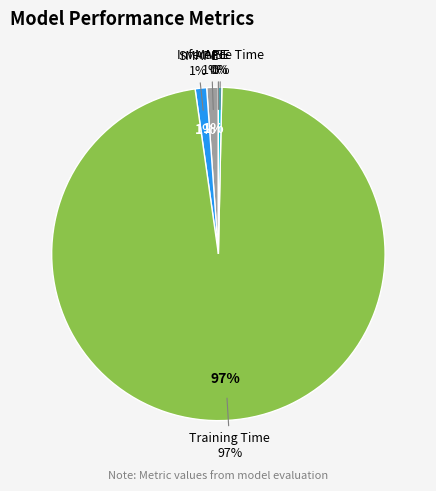

Which category has the smallest portion of the pie?

MSE